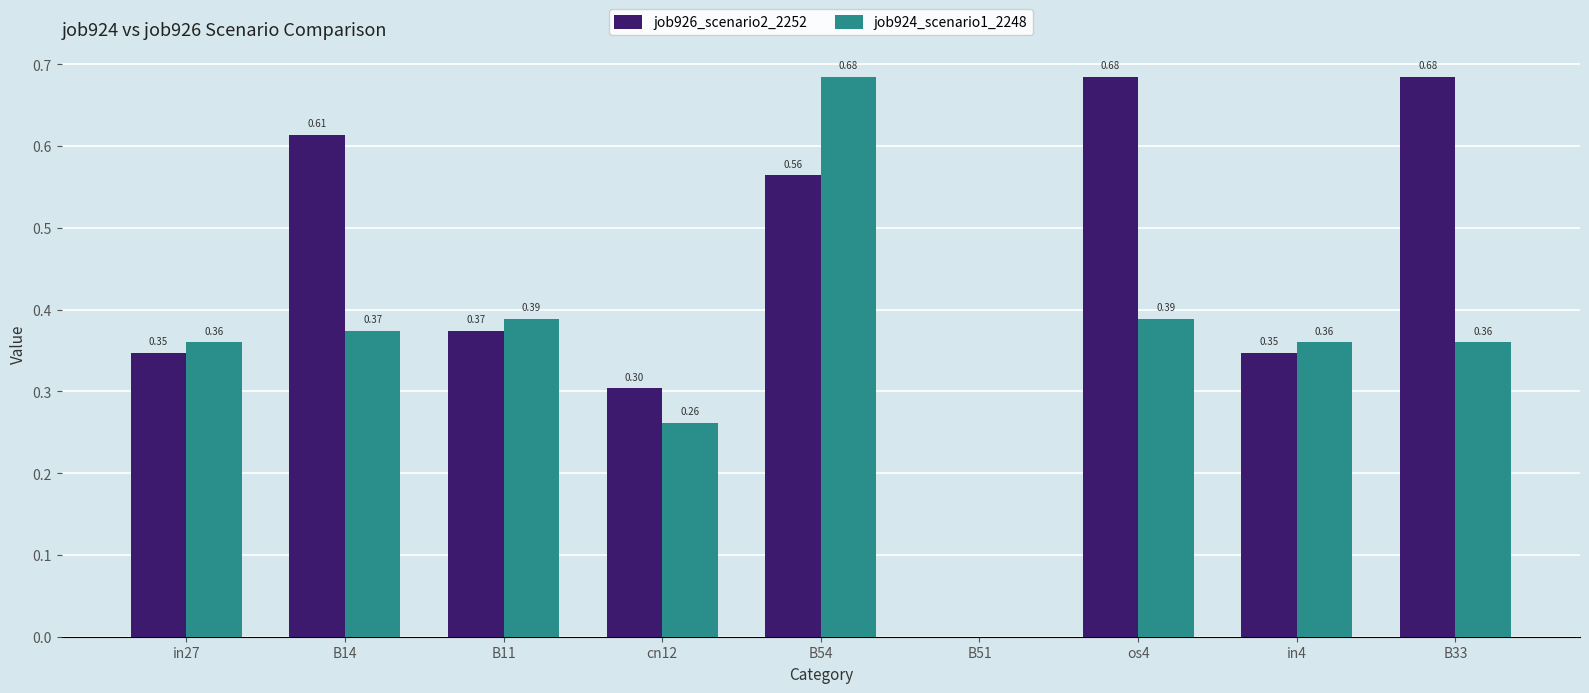

What is the sum of the job926_scenario2_2252 values at os4 and B11?

1.1